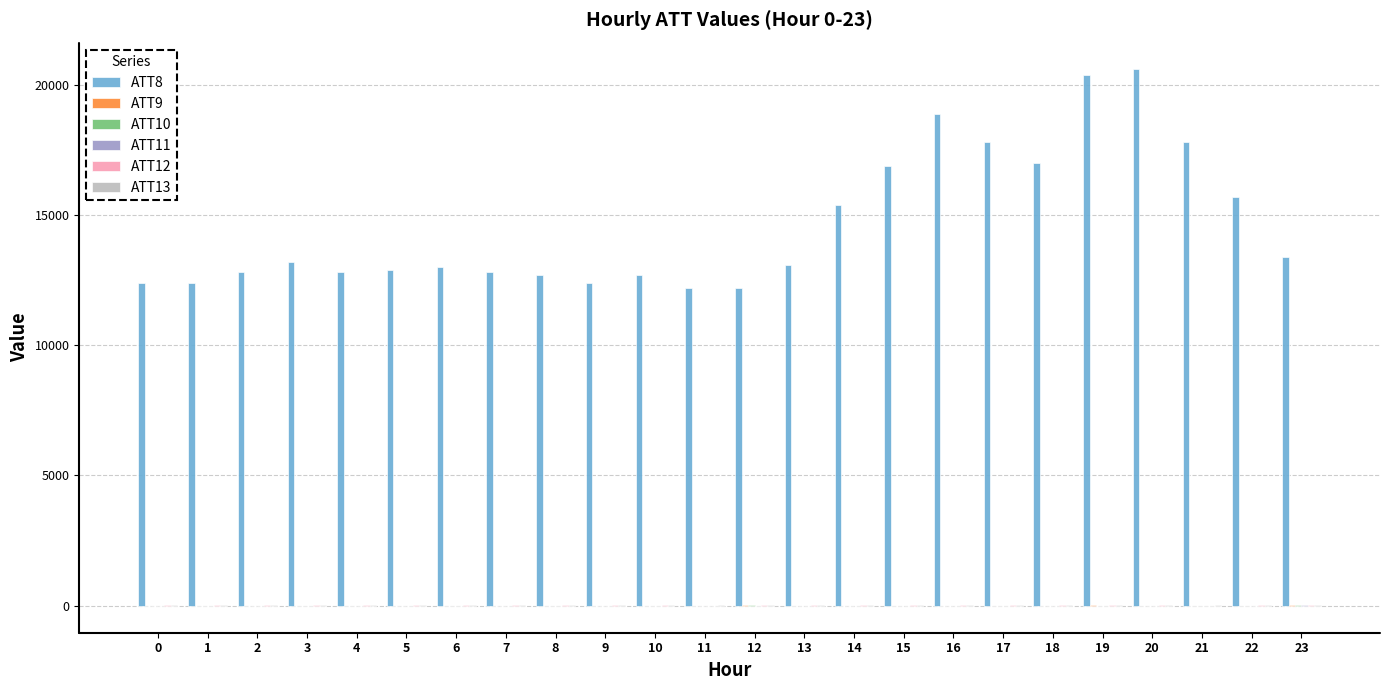

The value of ATT8 at 0 is 8609.7. True or false?

False